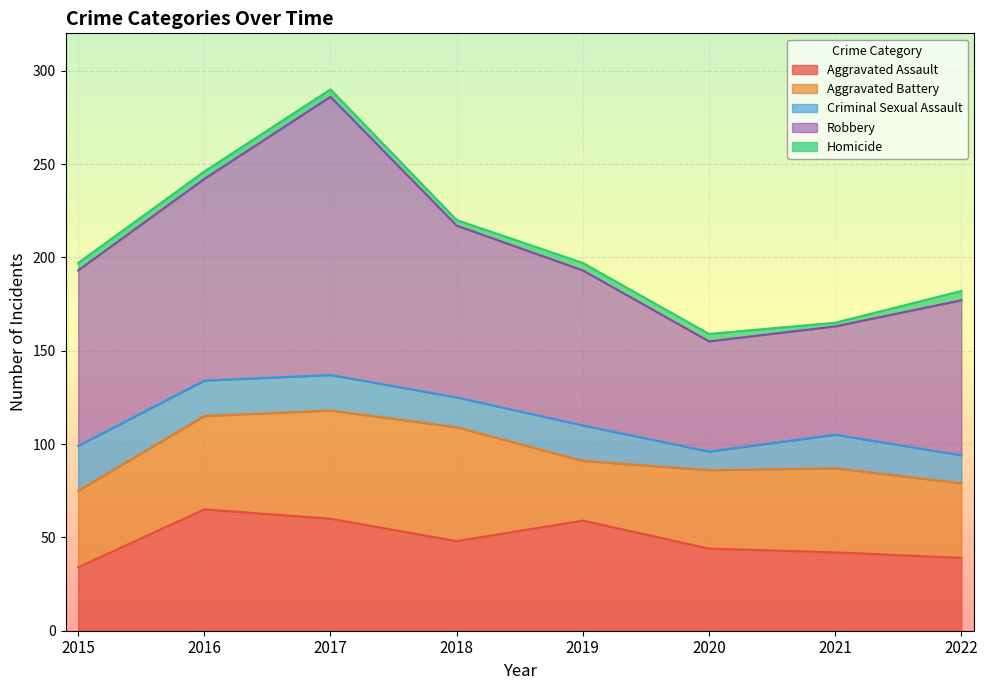

After their last crossing, which series has the higher values: Aggravated Assault or Aggravated Battery?

Aggravated Battery